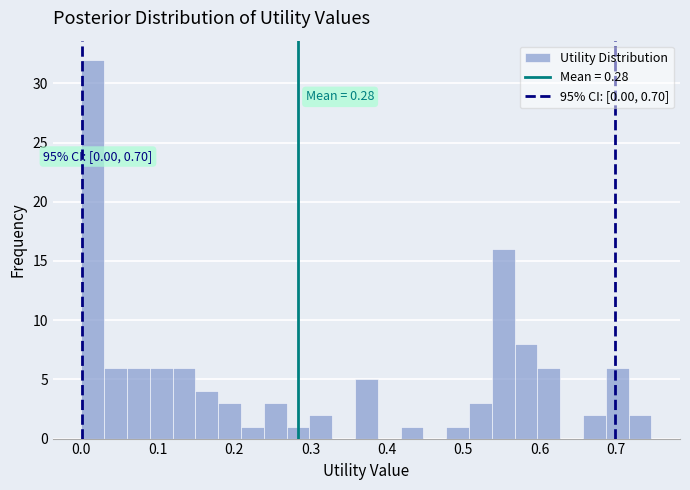

Around what value on the x-axis is the tallest bar? Give the approximate position of its centre, as read against the axis.

0.01